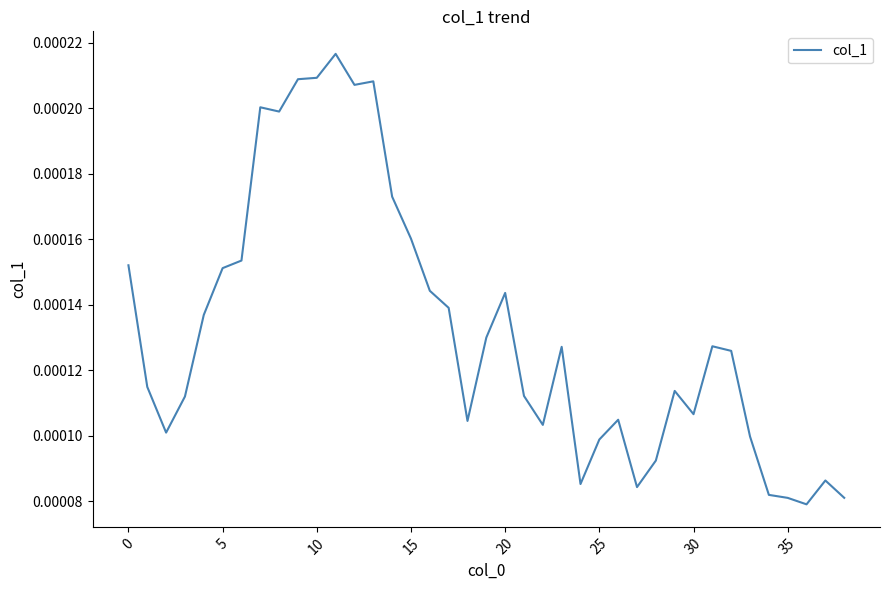

Is this an area chart (filled region under the line)?

No